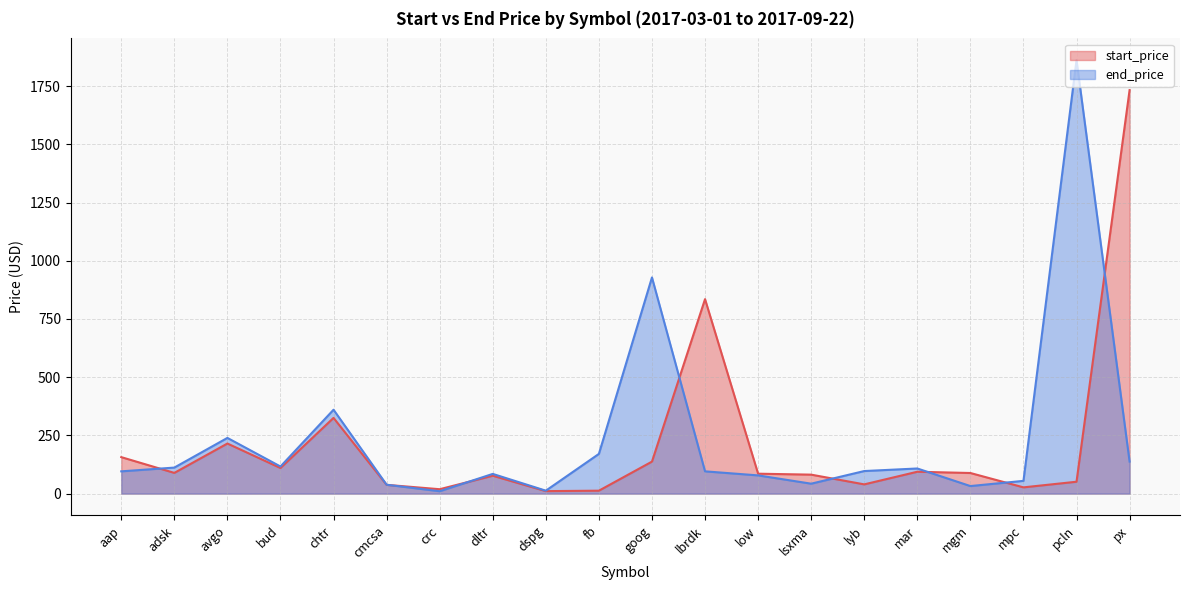

Is it true that end_price equals 928.5 at goog?

True